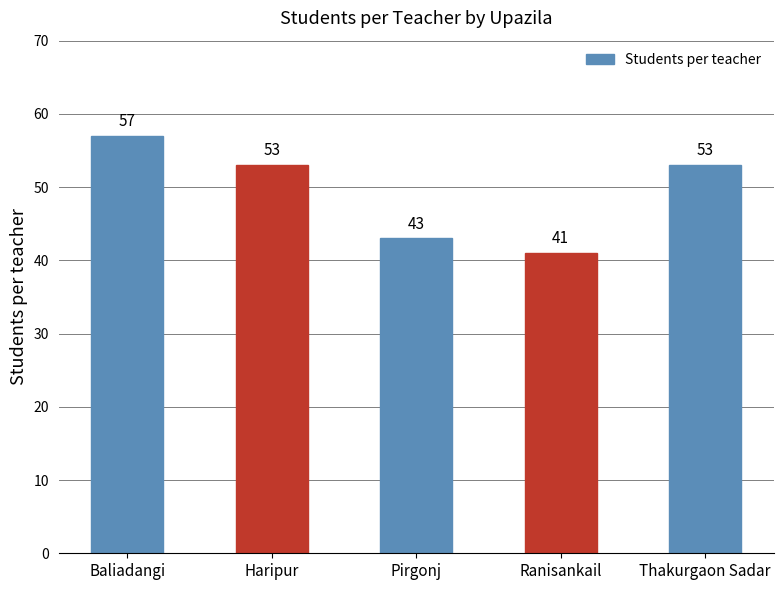

What is the label of the 4th bar from the left?

Ranisankail